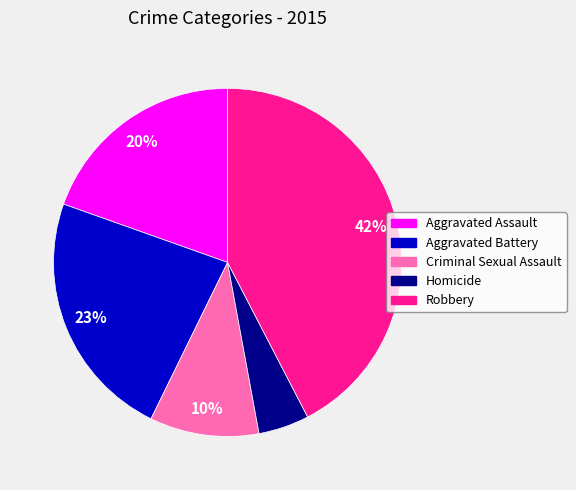

Does Homicide account for over 50% of the chart?

No